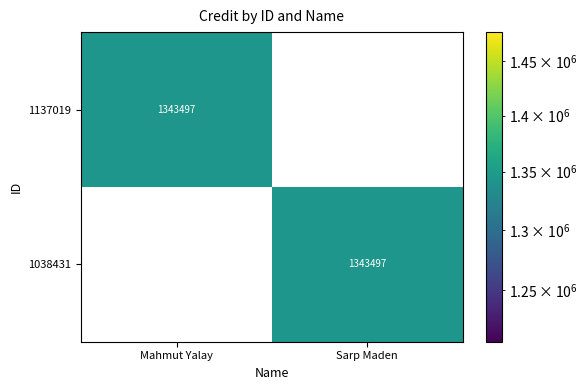

What is the difference between the highest and lowest values at Mahmut Yalay?

1343497